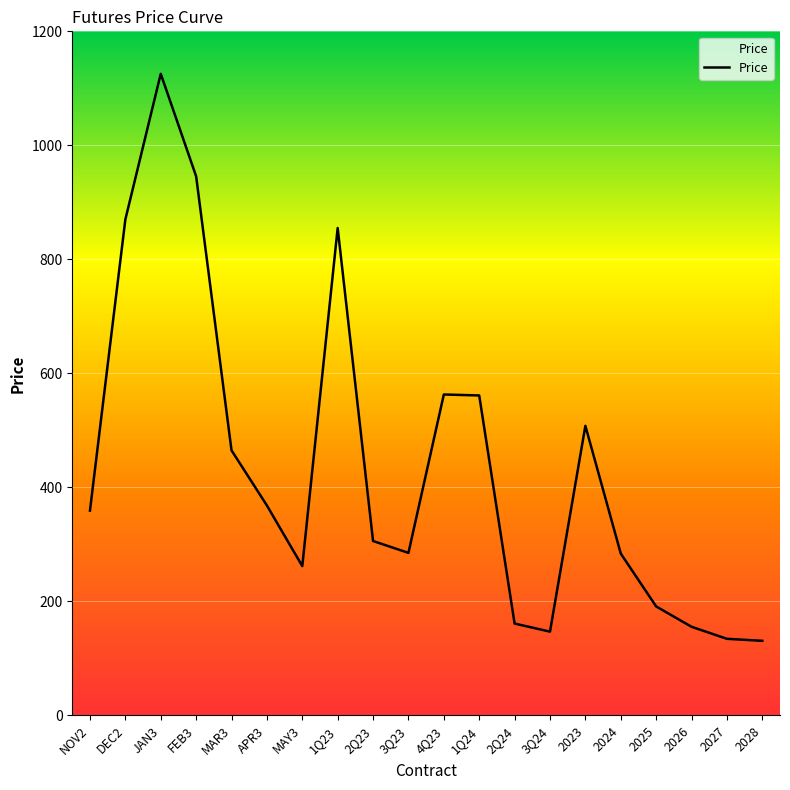

True or false: the data has more than 2 interior local peaks.

True